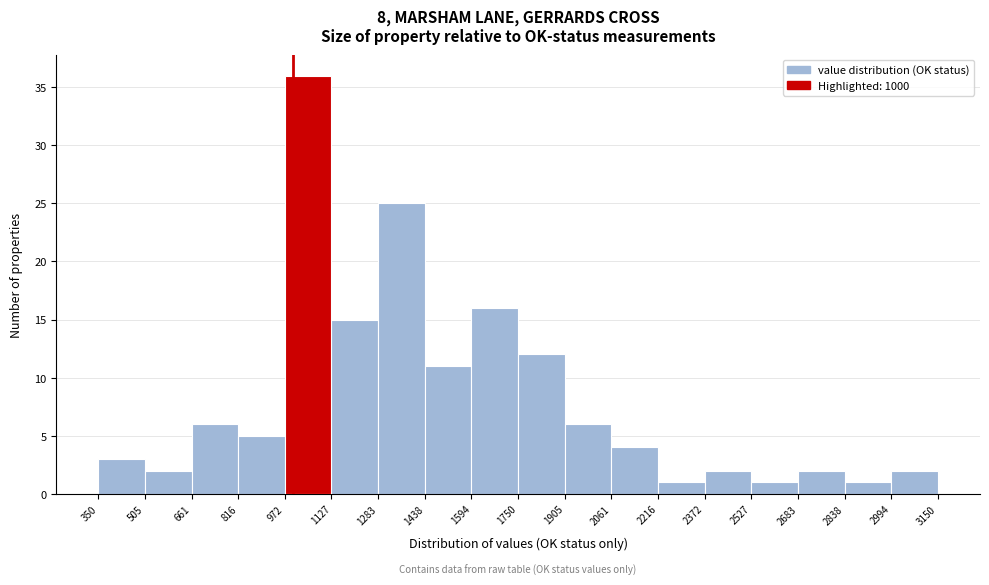

Reading left to right, list every bar in this chart as the range it spans on the x-axis followed by its height. The values are not printed on the chart, so give them approximately, as read against the axis.

350 to 505: 3
505 to 661: 2
661 to 816: 6
816 to 972: 5
972 to 1127: 36
1127 to 1283: 15
1283 to 1438: 25
1438 to 1594: 11
1594 to 1750: 16
1750 to 1905: 12
1905 to 2061: 6
2061 to 2216: 4
2216 to 2372: 1
2372 to 2527: 2
2527 to 2683: 1
2683 to 2838: 2
2838 to 2994: 1
2994 to 3150: 2